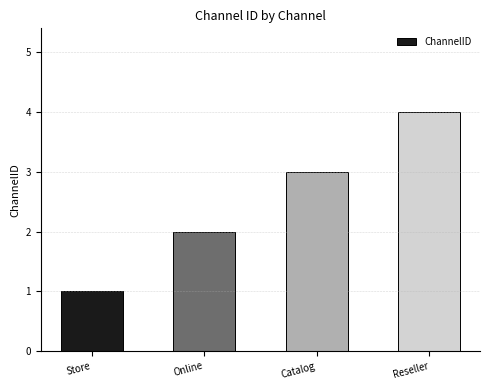

Does the chart contain any negative values?

No